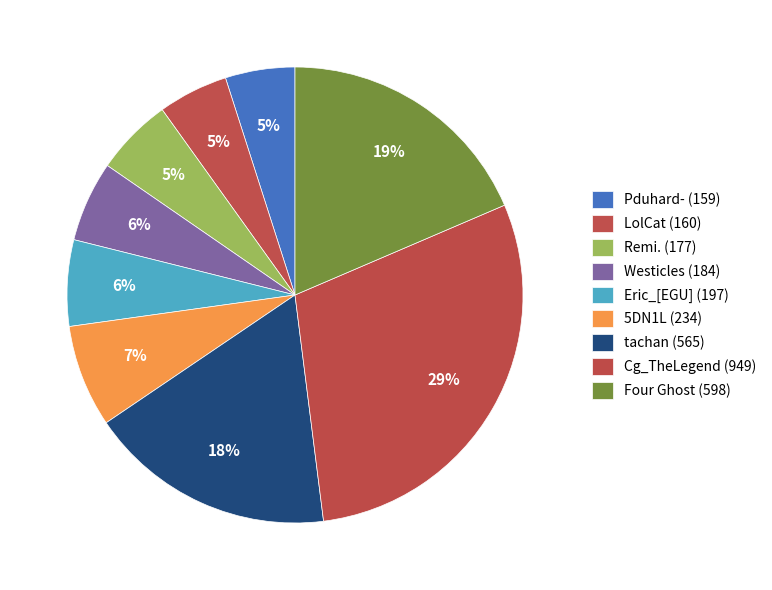

Count the number of slices in the pie.

9